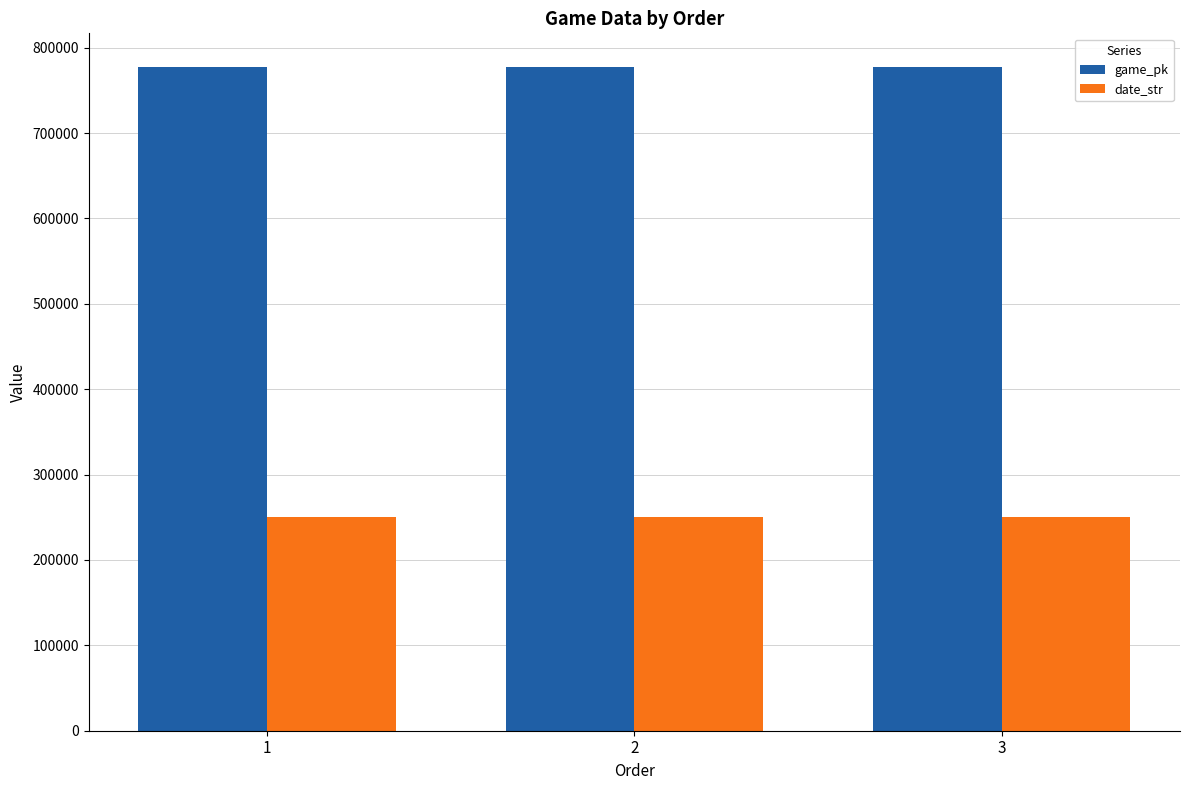

The value of date_str at 3 is 57923. True or false?

False